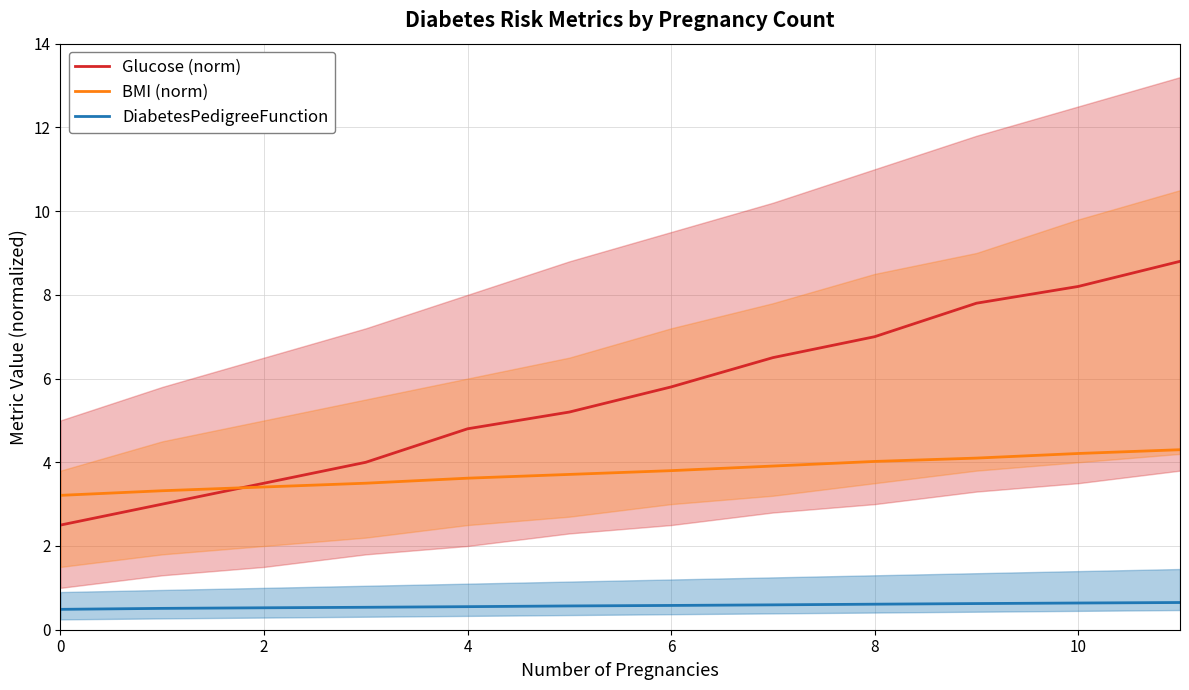

True or false: DiabetesPedigreeFunction and Glucose (norm) cross at least once.

False